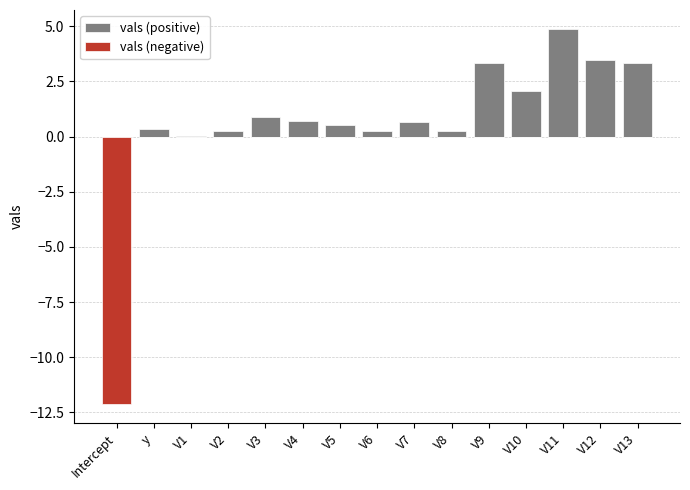

Are the bars horizontal?

No